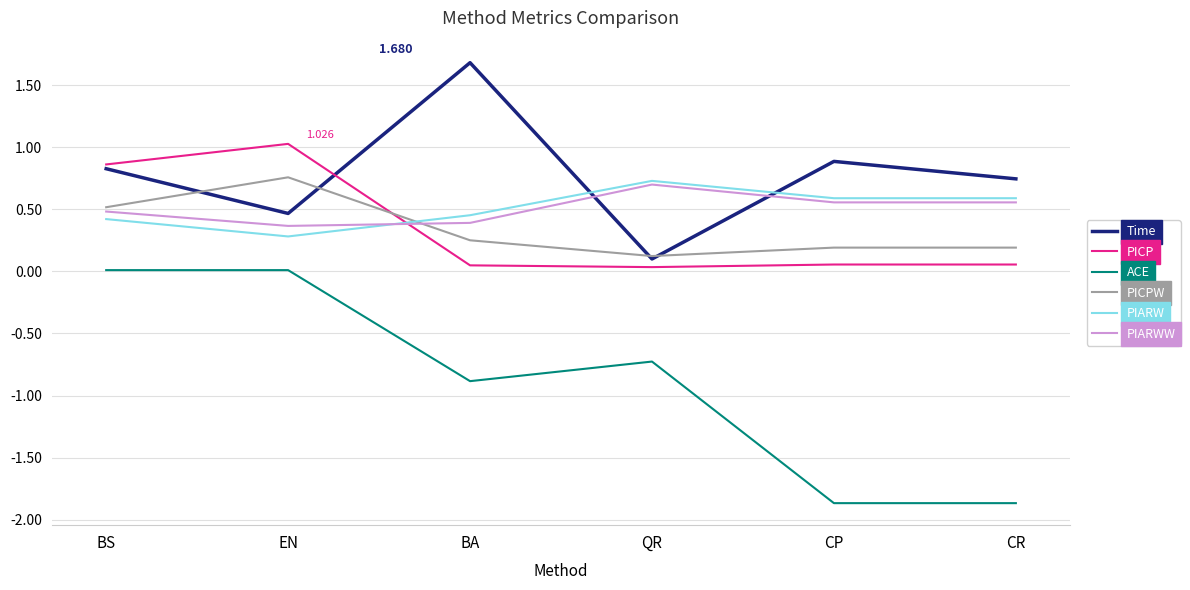

At how many categories does at least one series exceed 0?

6